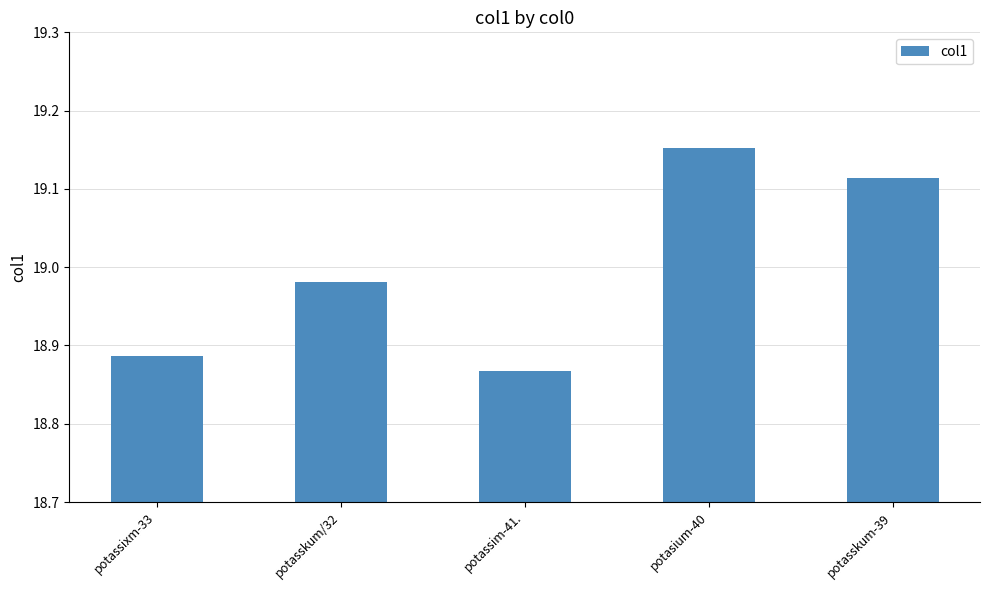

Count the number of categories in the chart.

5